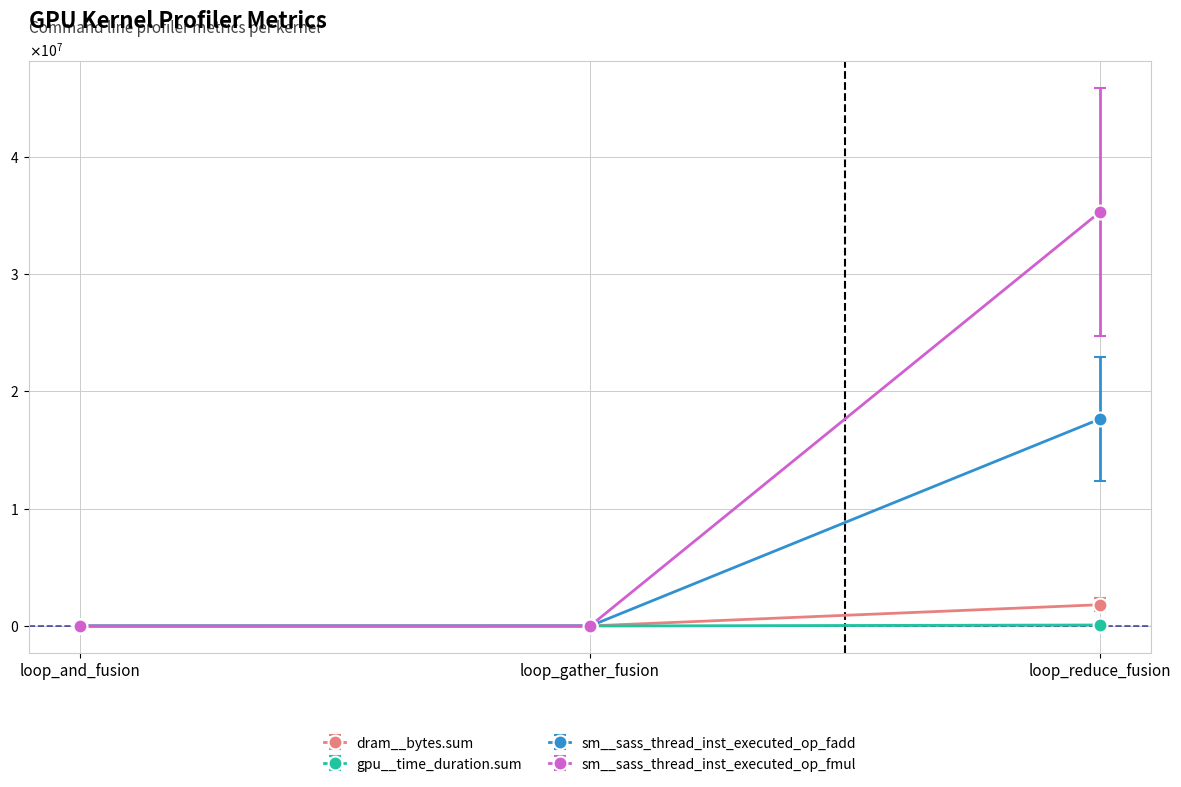

Which has a higher value, loop_reduce_fusion or loop_and_fusion?

loop_reduce_fusion